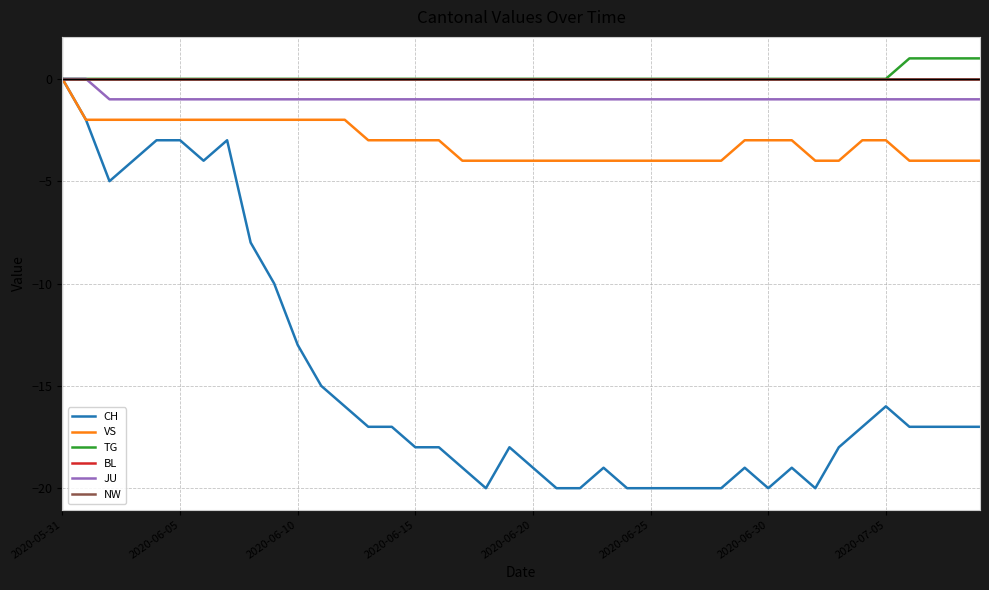

Does the chart display data point markers on the line(s)?

No